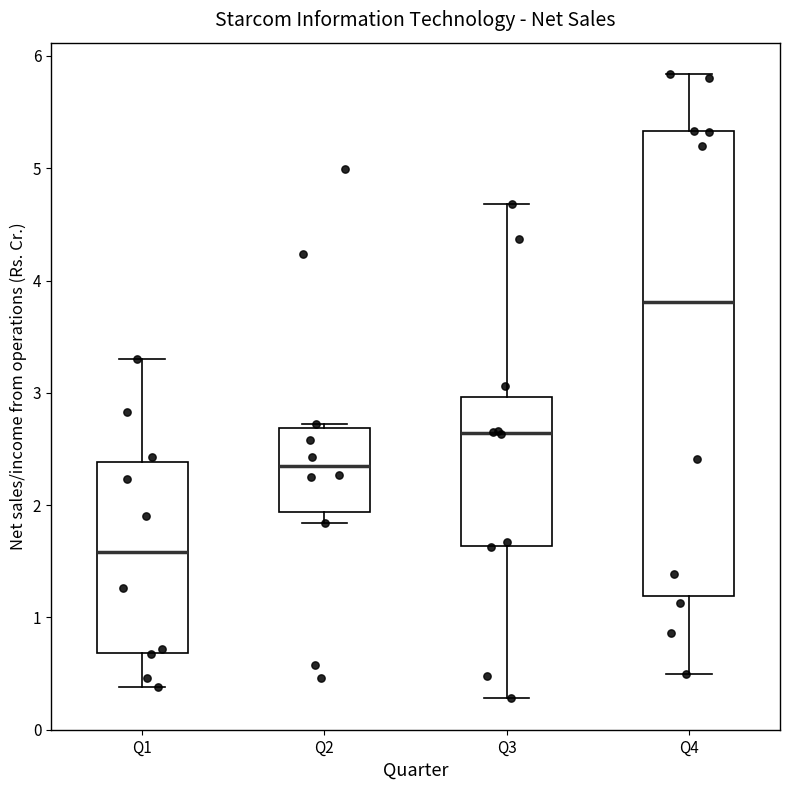

Which box is the tallest, from its lower edge to its upper edge?

Q4